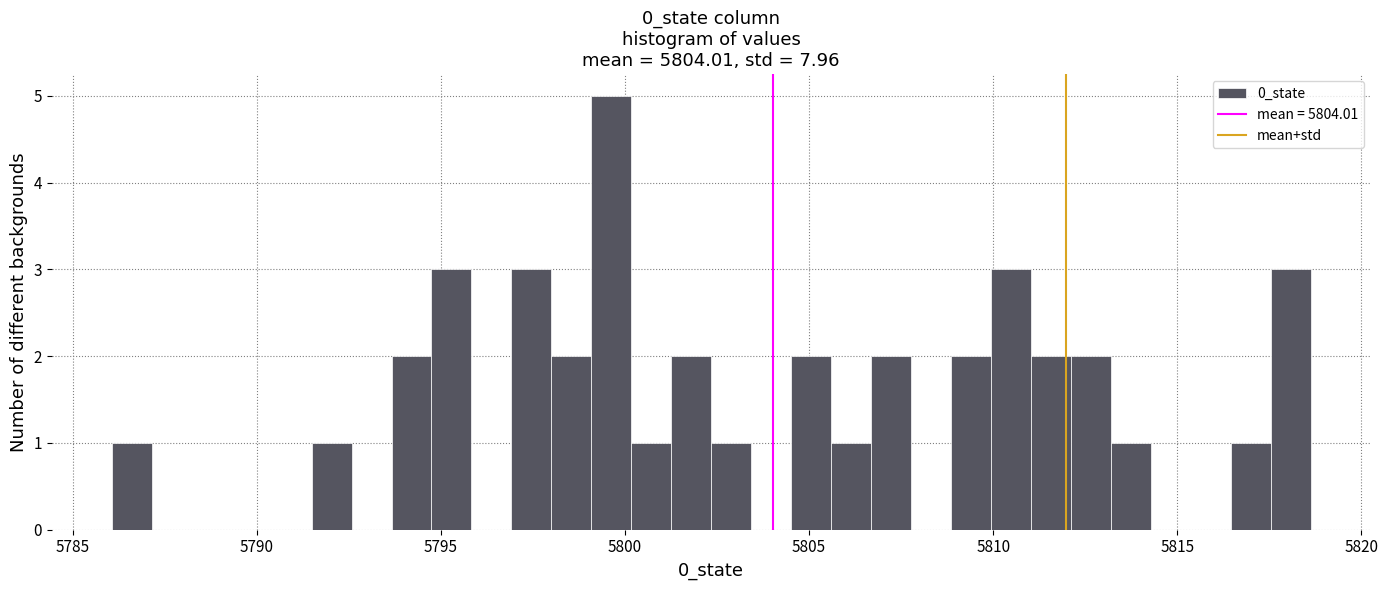

Read against the x-axis, roughly where is the centre of the tallest bar?

5799.5